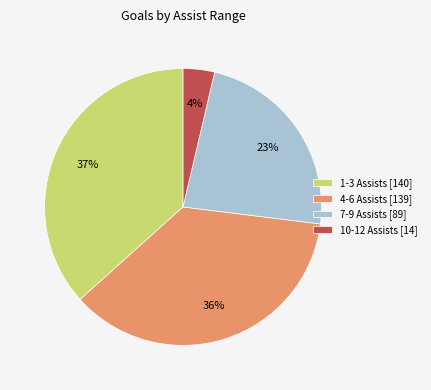

How many segments does this pie chart have?

4